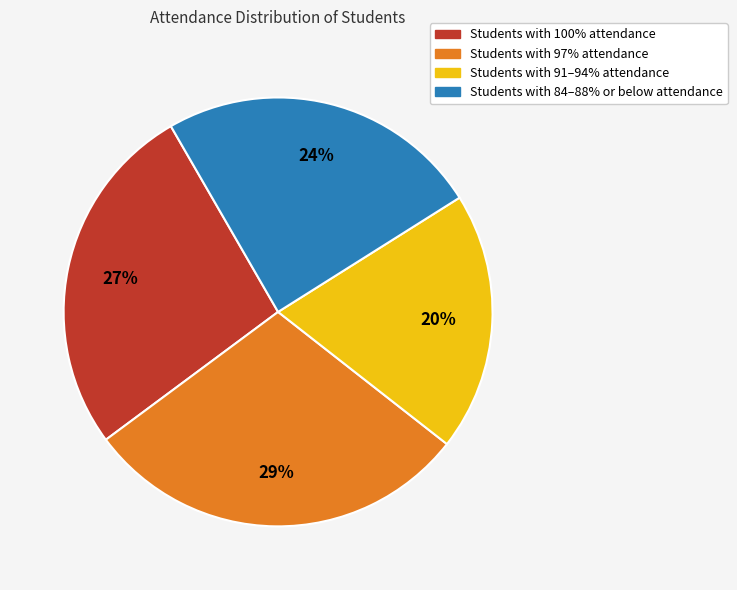

Is there any slice that represents more than half of the pie?

No